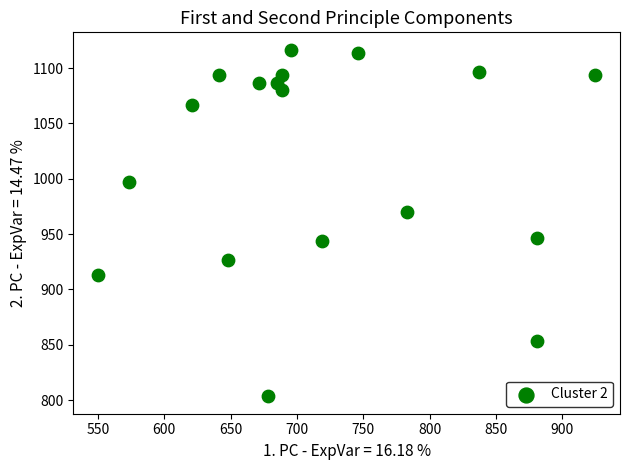

What is the range of X values (max minus min)?

374.6